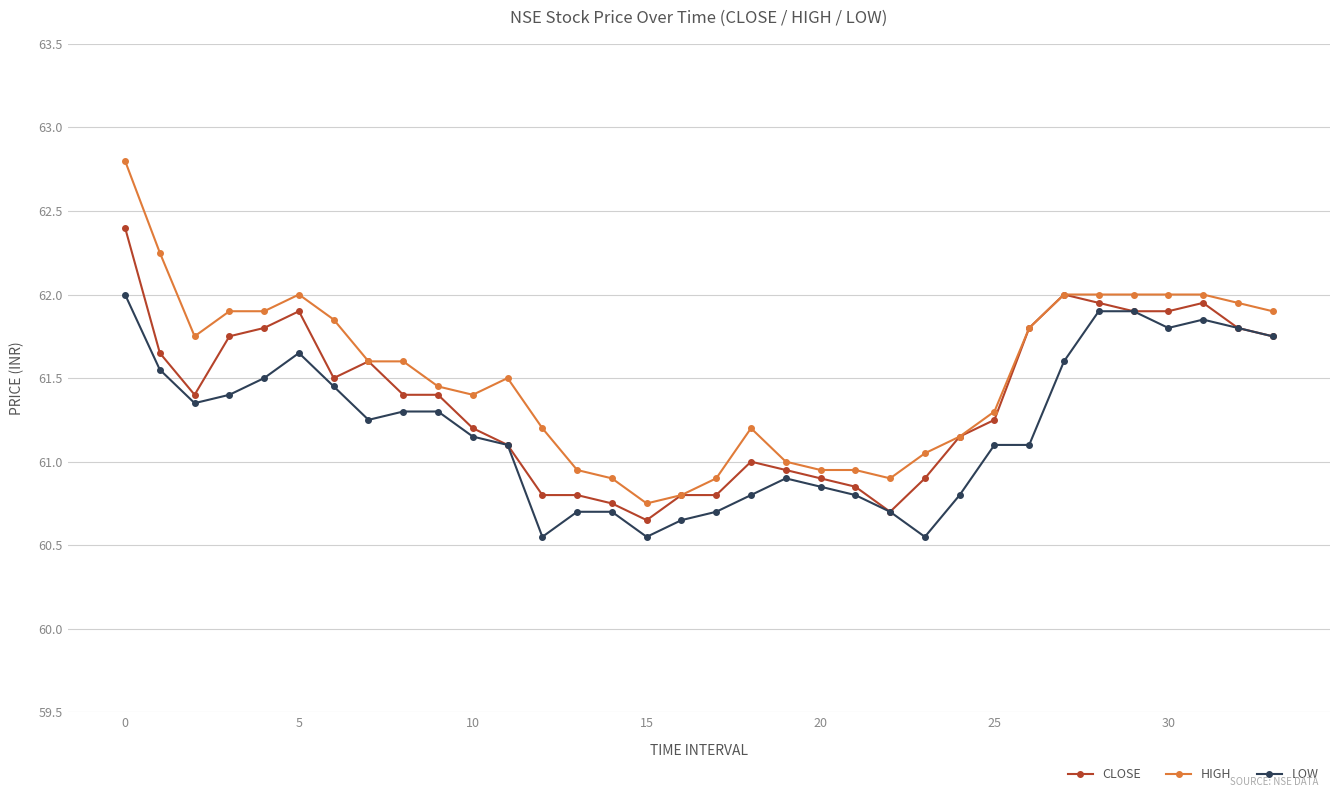

List the series in order of their overall mean, highest first.

HIGH, CLOSE, LOW